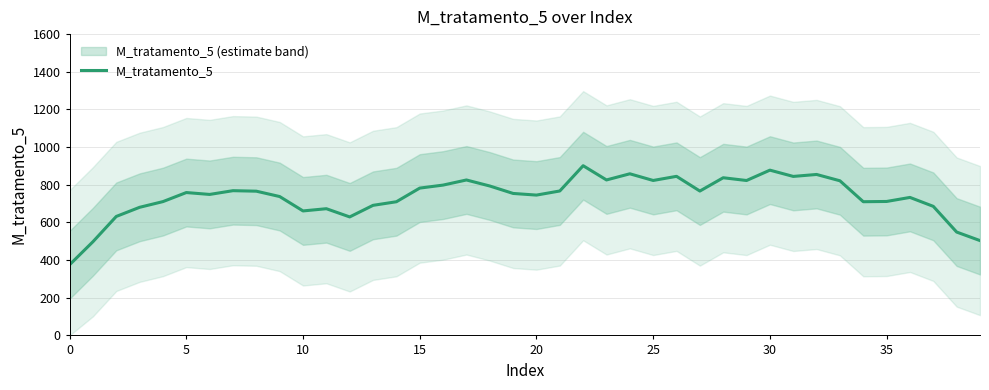

Does the chart have visible grid lines?

Yes